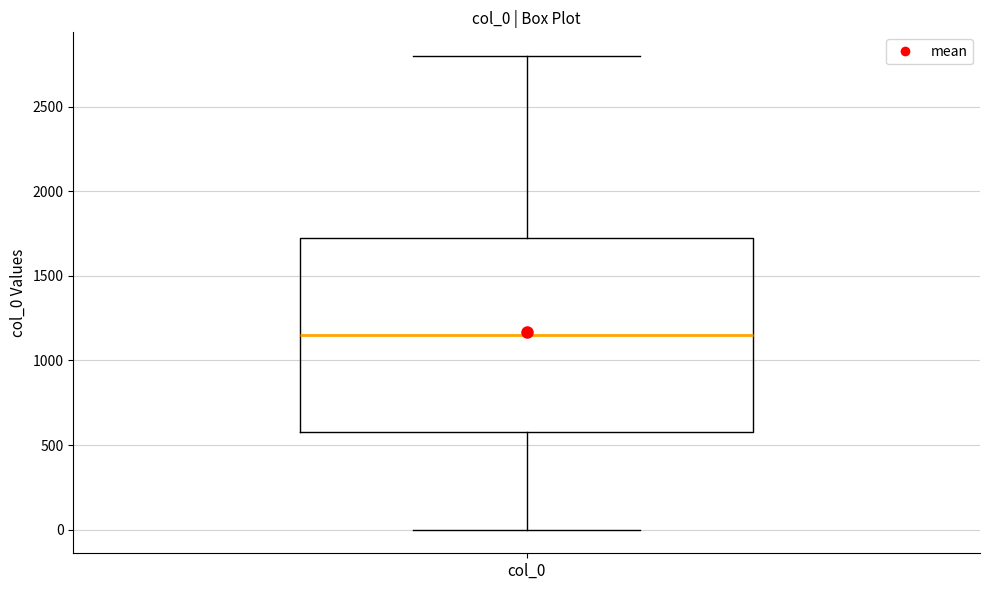

Transcribe this box plot: give where the median line is, the range the box spans, and where the two whiskers end, as read against the y-axis. The values are not printed on the chart, so give them approximately, as read against the axis.

median 1150, box 600 to 1750, whiskers 0 to 2800